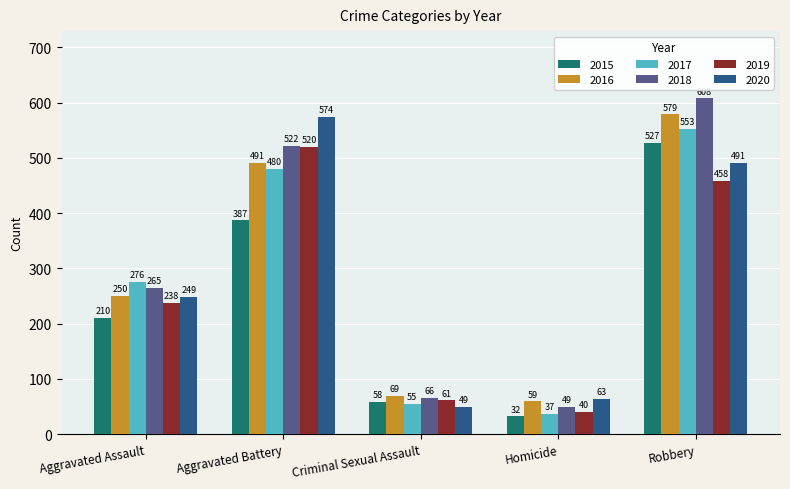

What is the total value across all series at Robbery?

3216